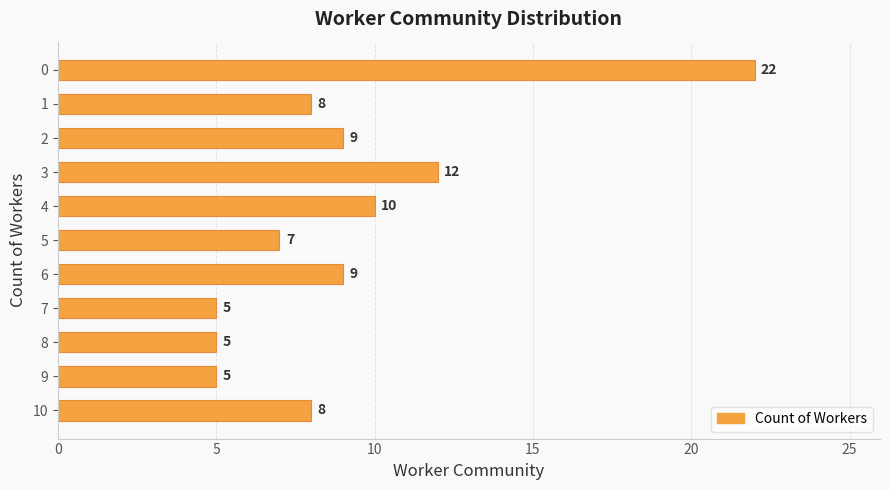

Approximately how many times larger is the value at 9 compared to 10?

0.6